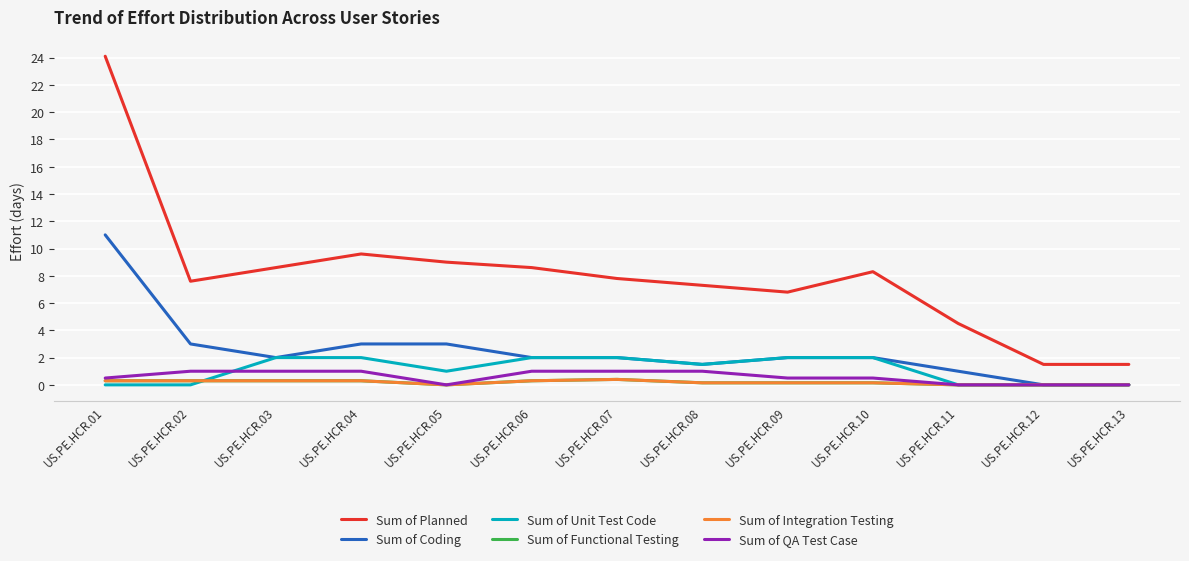

Which series has the widest spread of values?

Sum of Planned